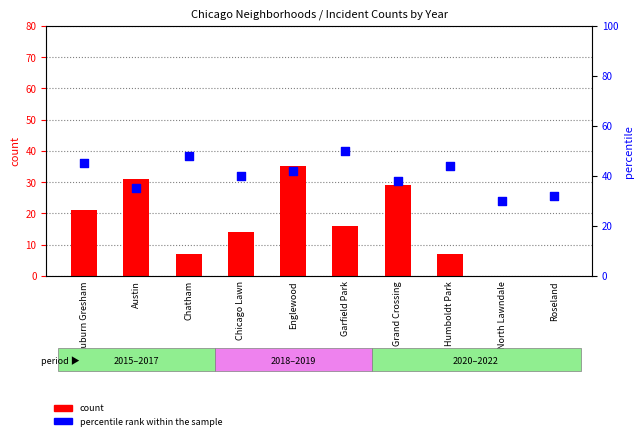

What is the total value across all series at Auburn Gresham?

66